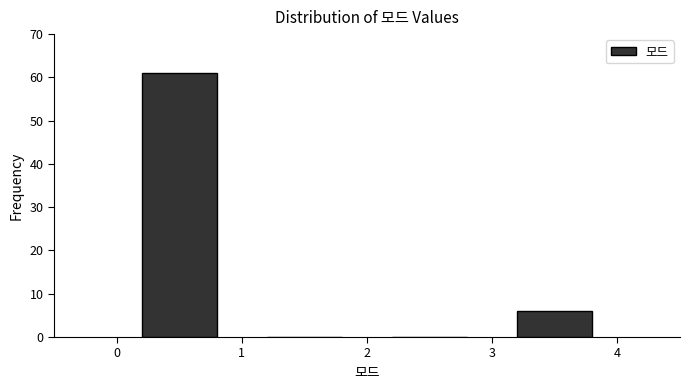

Reading left to right, list every bar in this chart as the range it spans on the x-axis followed by its height. The values are not printed on the chart, so give them approximately, as read against the axis.

0 to 1: 61
1 to 2: 0
2 to 3: 0
3 to 4: 6